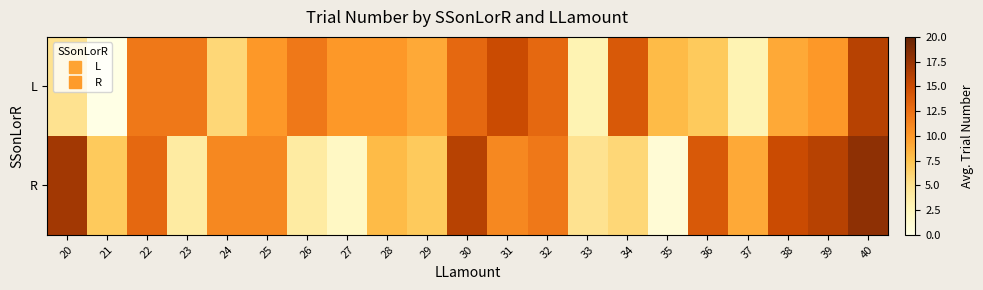

Which series has the largest total across all categories?

R